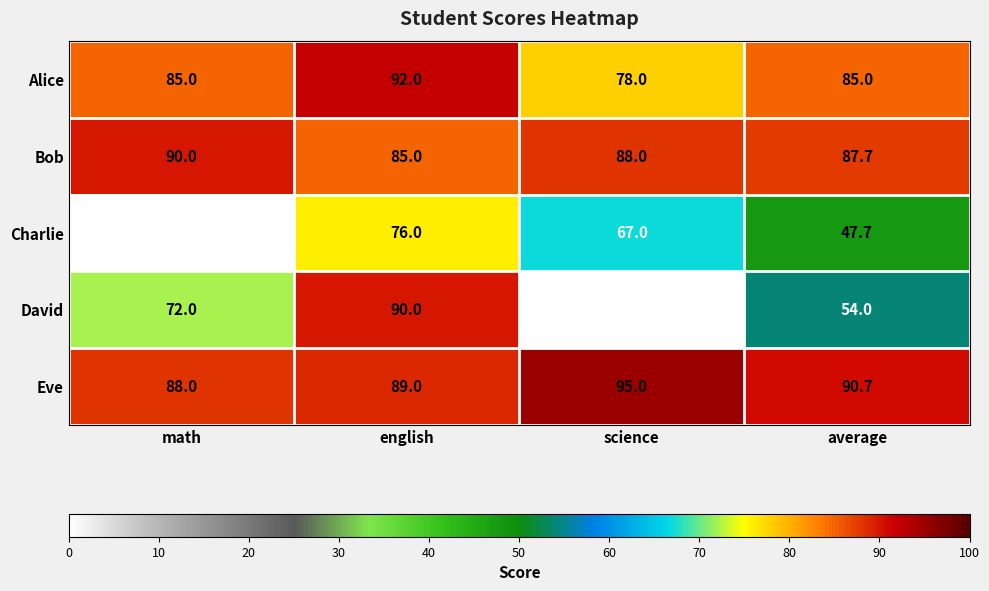

Where does the Eve series first go above 90?

science